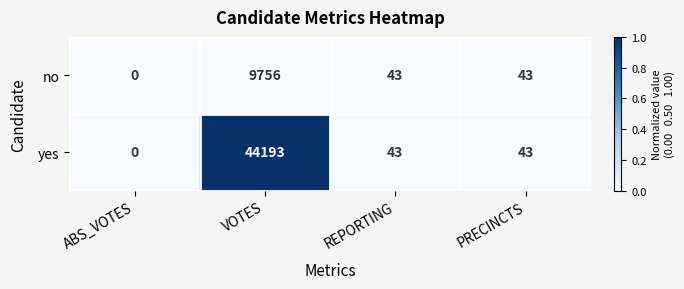

At which category is the sum across all series the highest?

VOTES